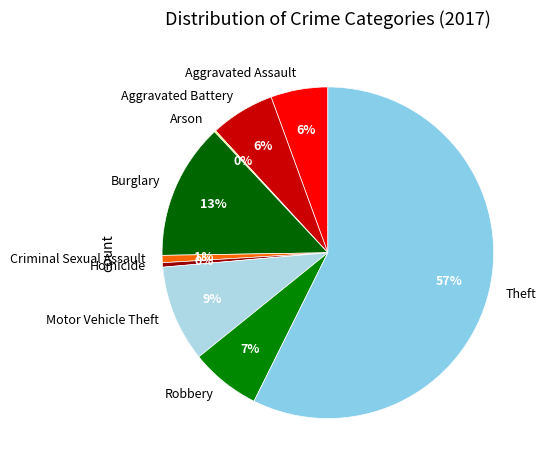

Which slice is the largest?

Theft